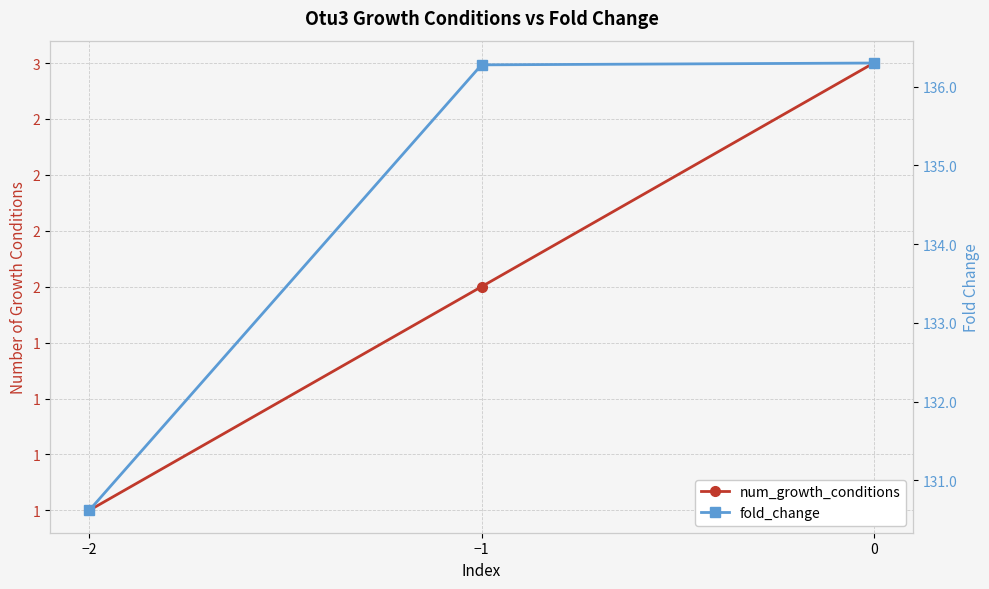

Rank the series at −1 from lowest to highest value.

num_growth_conditions, fold_change